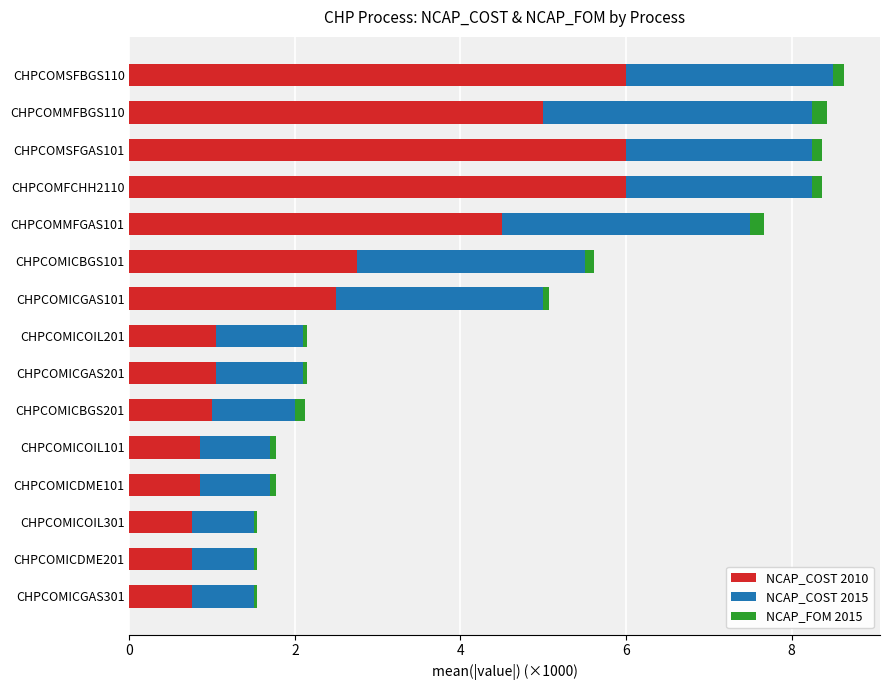

The value of NCAP_COST 2010 at CHPCOMICOIL301 is 0.8. True or false?

True